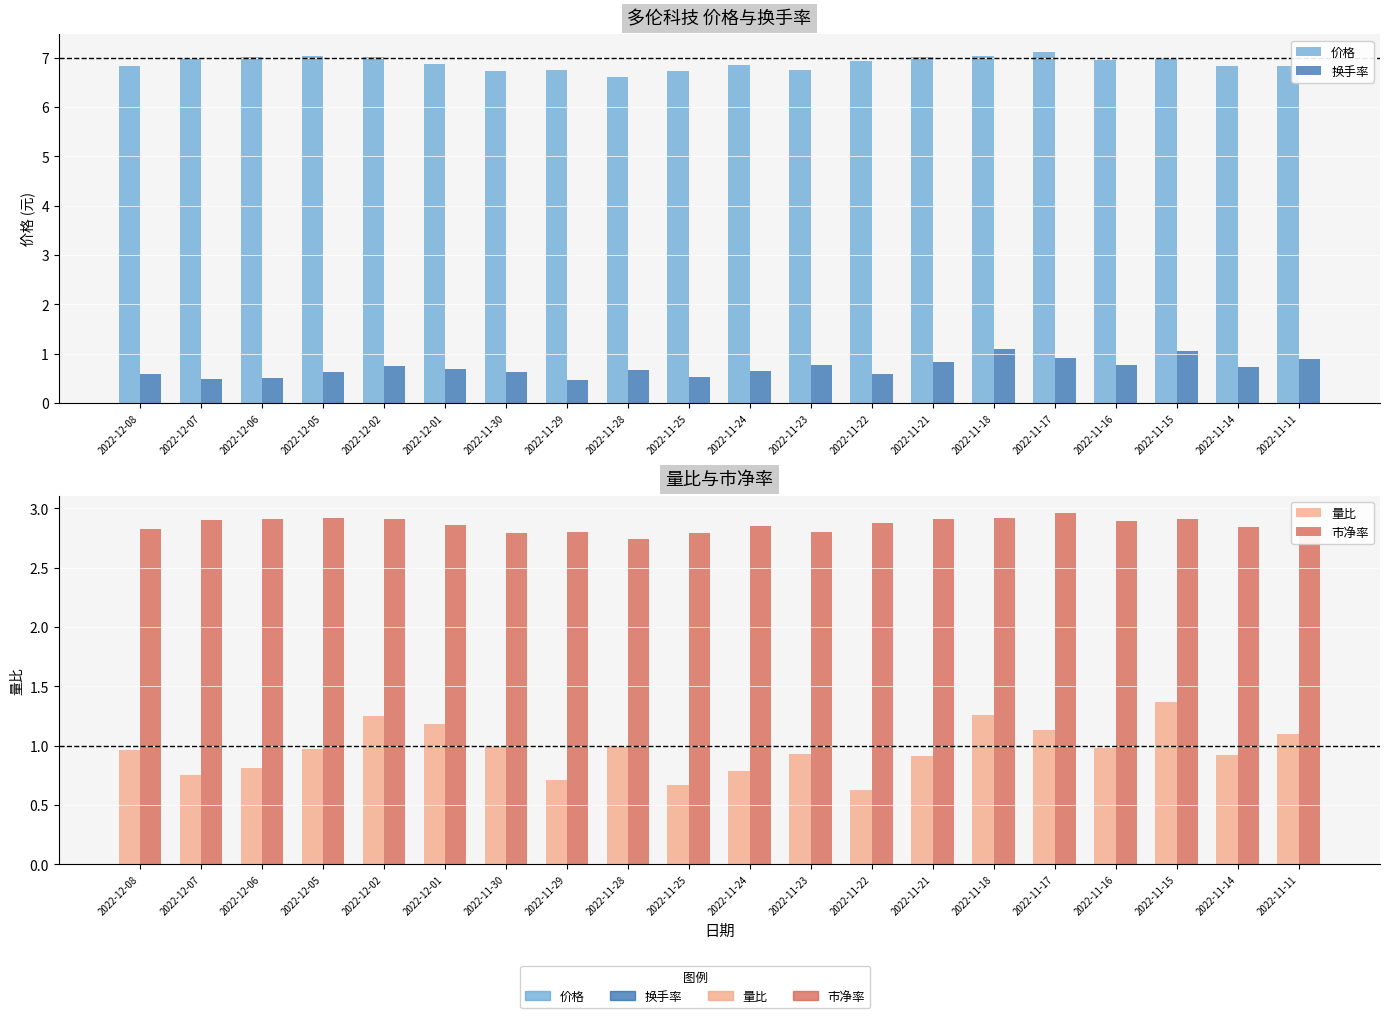

What value does the 价格 series have at 2022-11-29?

6.8